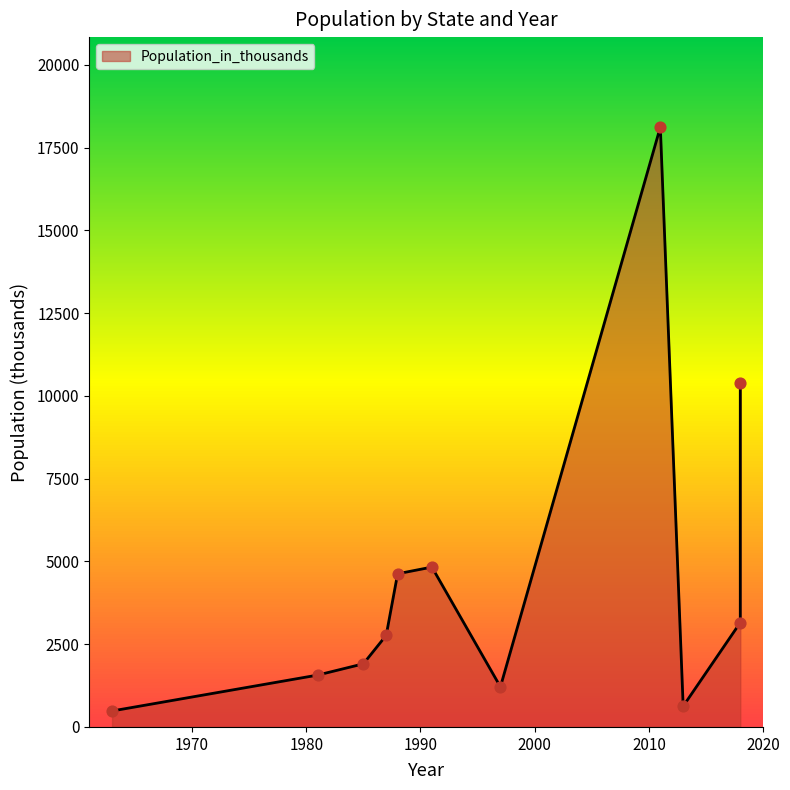

What is the change in value from 2000 to 2020?

-3416